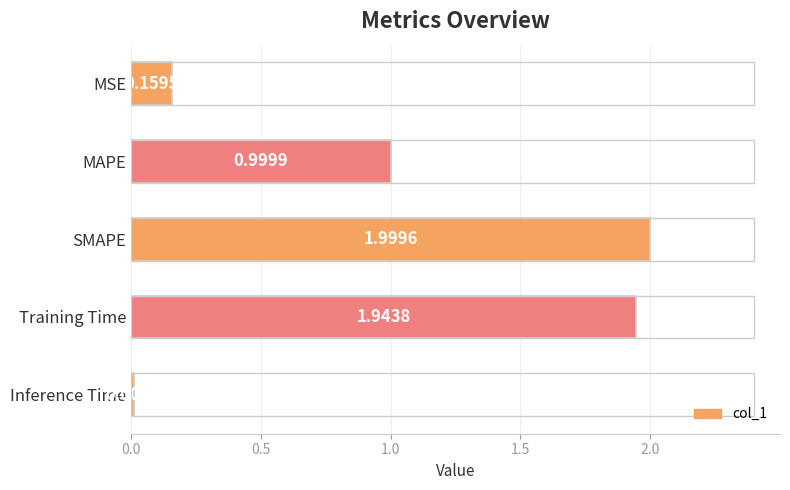

List the labels in order of value, largest first.

SMAPE, Training Time, MAPE, MSE, Inference Time